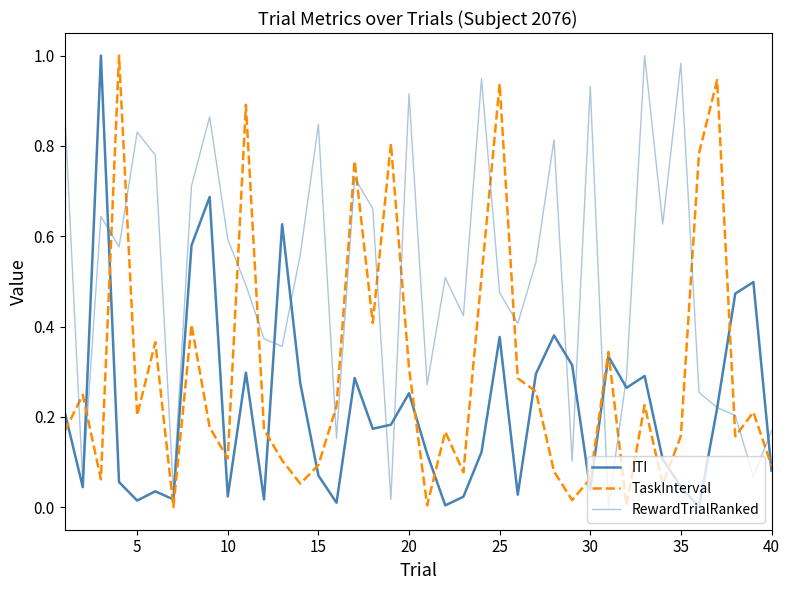

How many intersections are there between ITI and RewardTrialRanked?

12